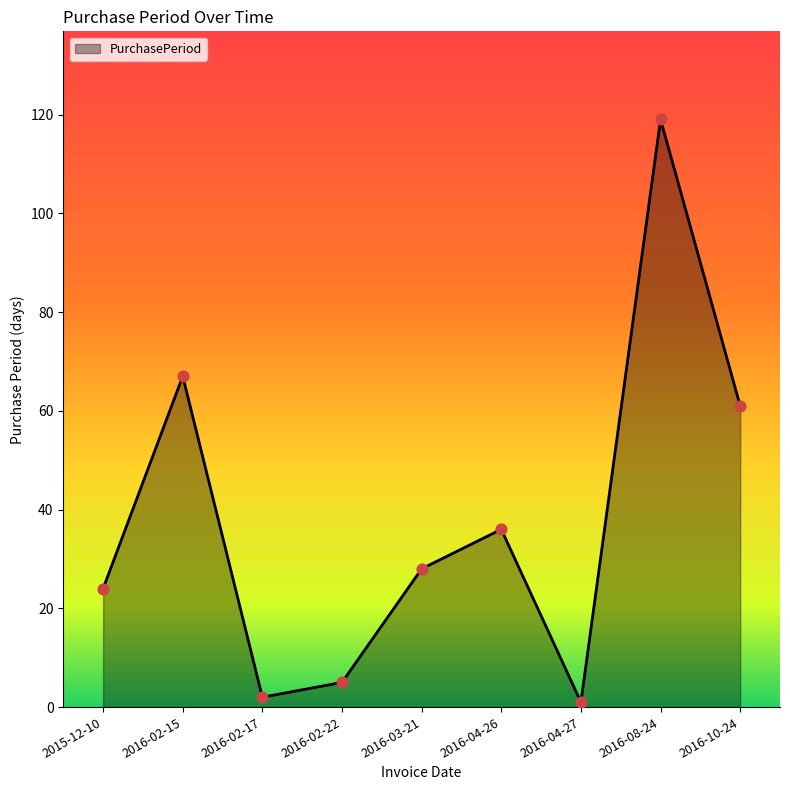

Approximately how many times larger is the value at 2016-03-21 compared to 2016-04-26?

0.8